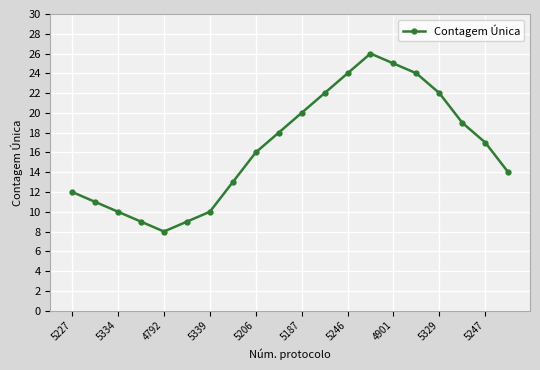

What is the value of the 4th point from the left?

9